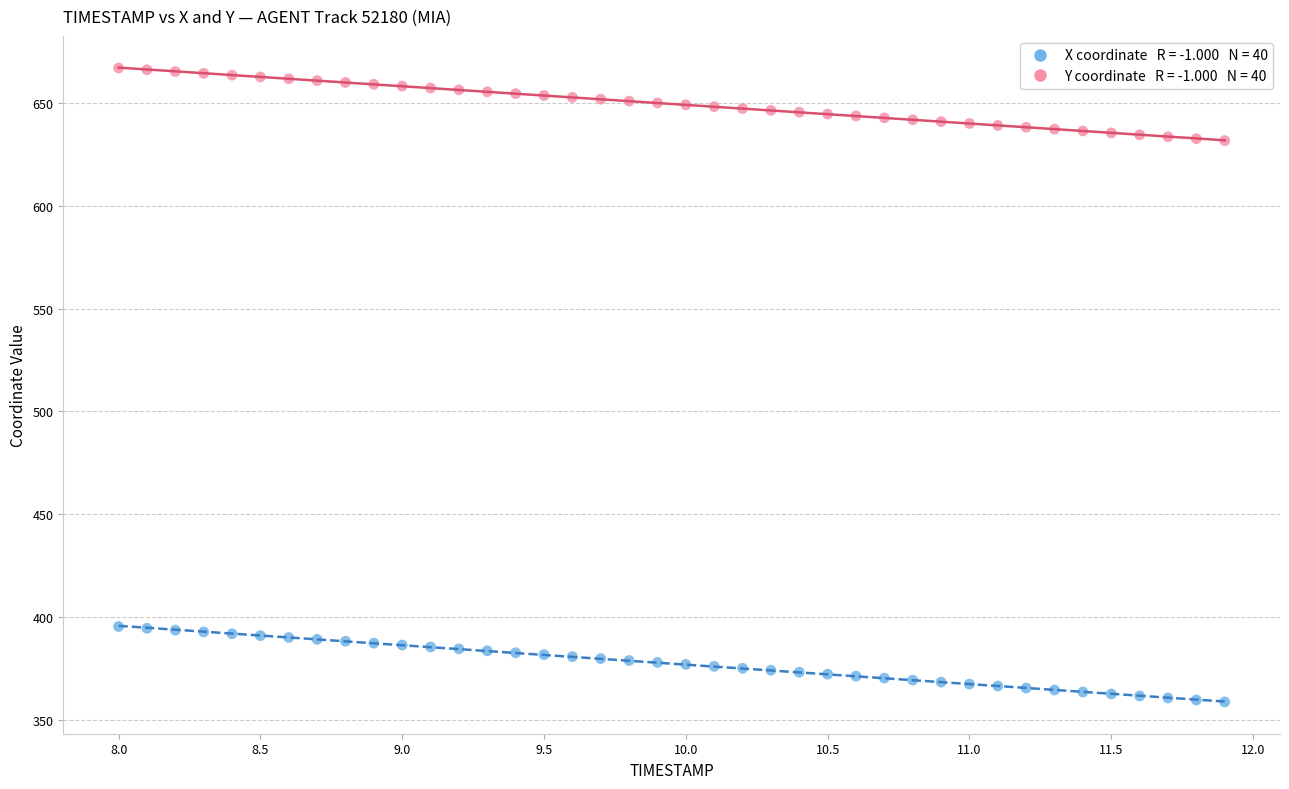

Across all data points, what is the range of X values (max minus min)?

3.9